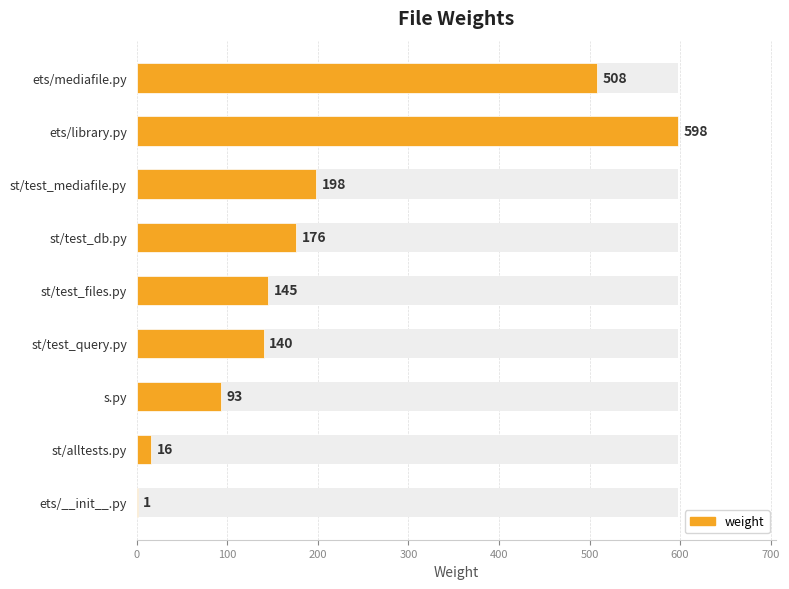

Count the number of categories in the chart.

9